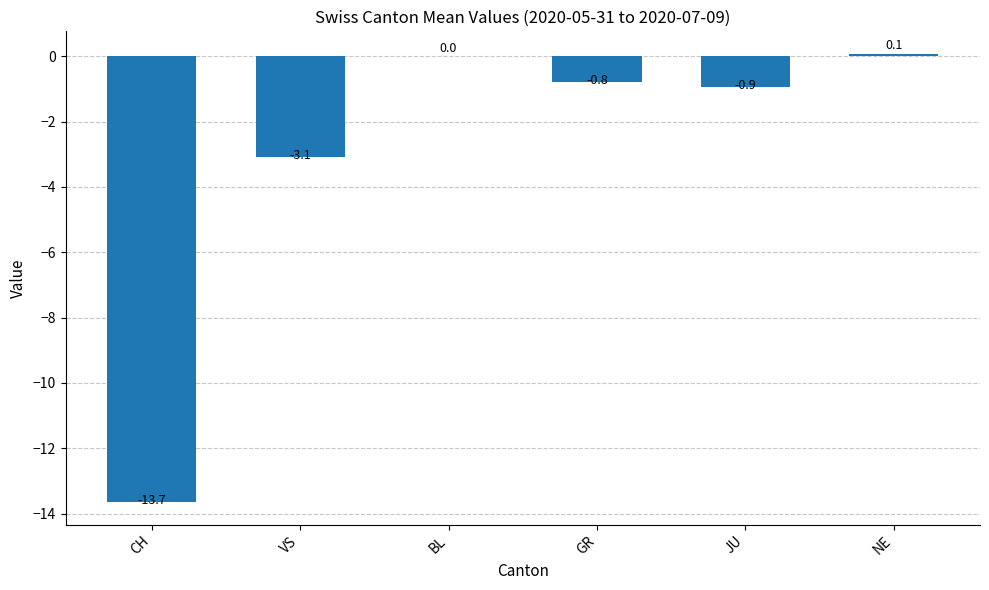

At which label is the value closest to -6?

VS